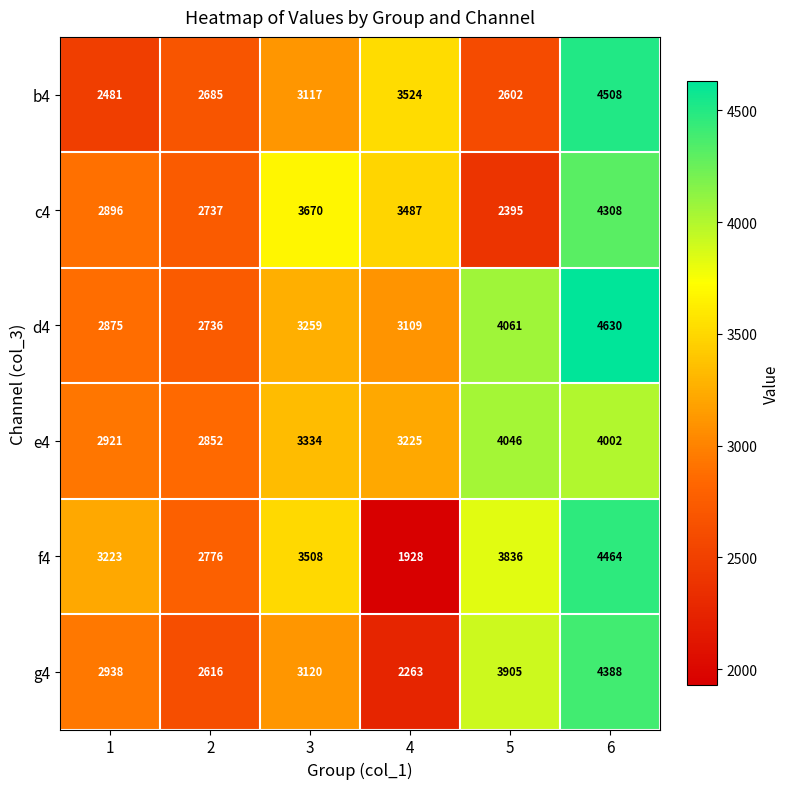

How many series are shown in this chart?

6